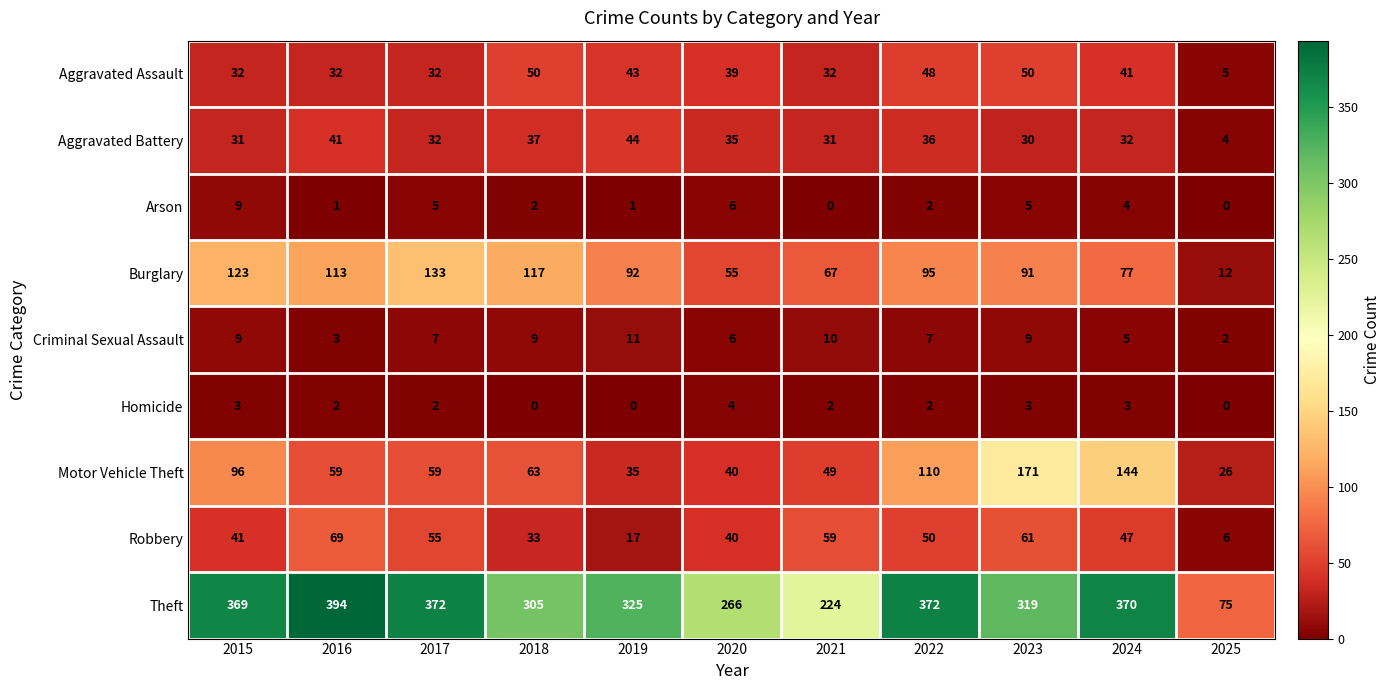

Is it true that Aggravated Assault equals 50 at 2018?

True